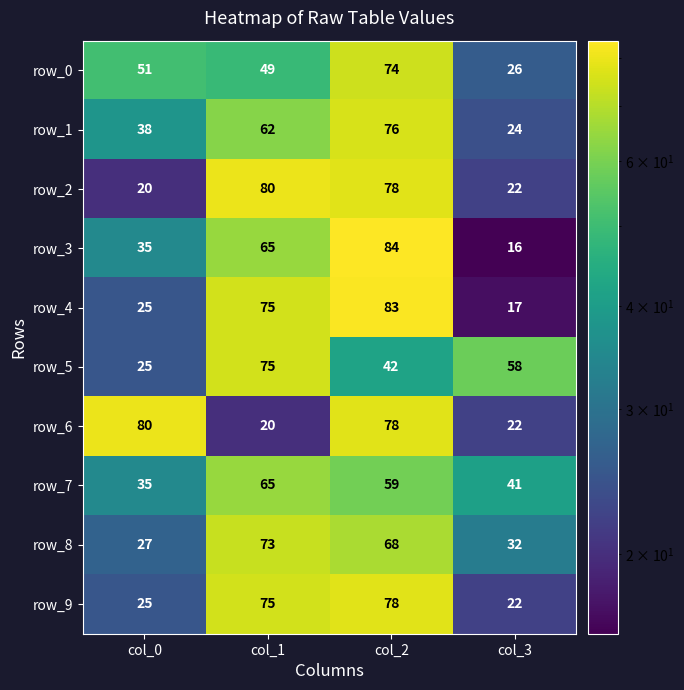

Which series has the largest range (max minus min)?

row_3